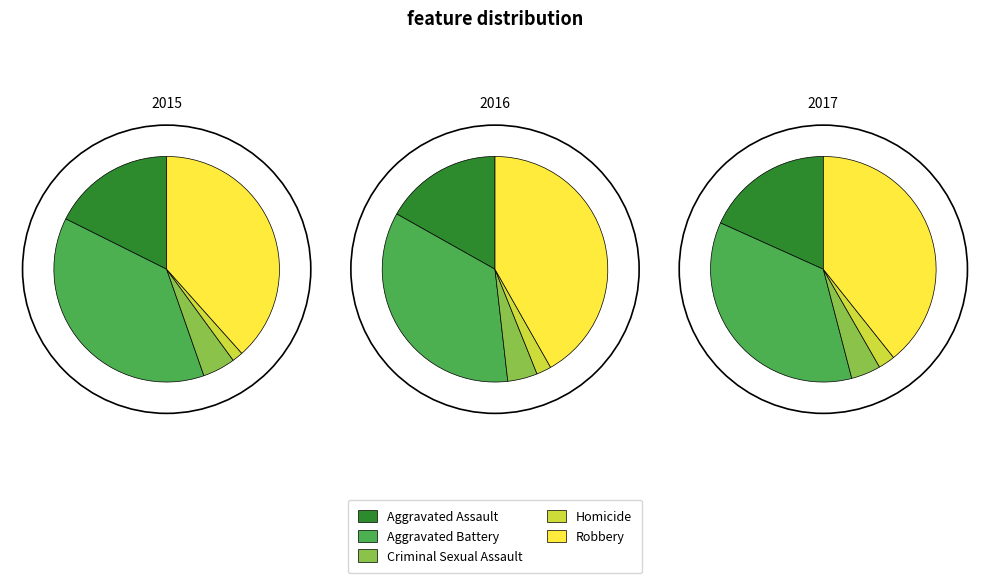

Does Criminal Sexual Assault represent more than half of the total?

No